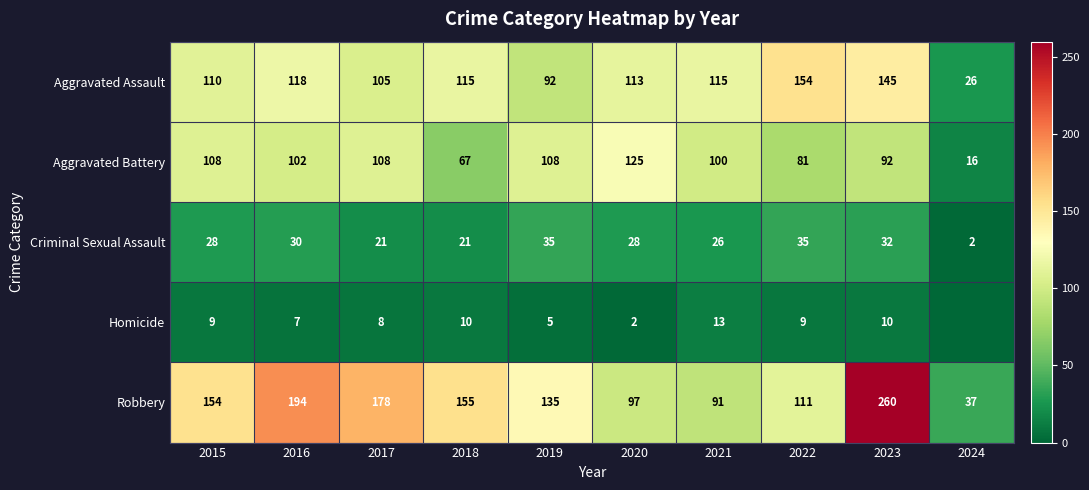

Count the number of data series in this chart.

5